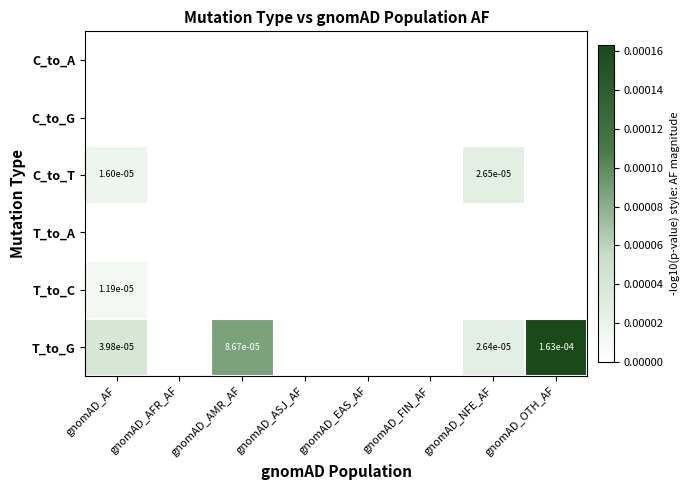

Count the number of categories in the chart.

8